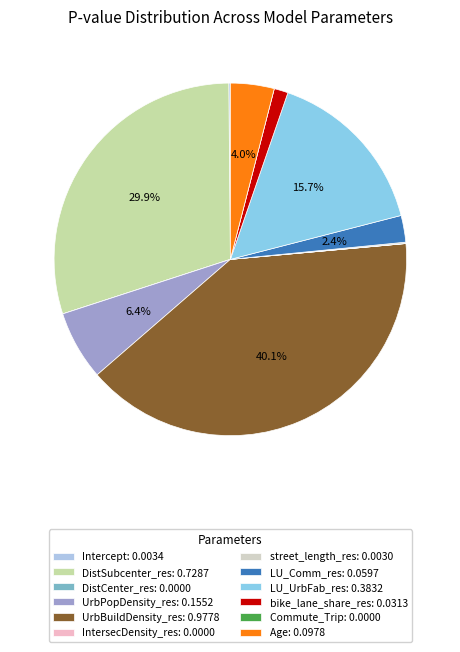

Rank the categories by value from highest to lowest.

UrbBuildDensity_res, DistSubcenter_res, LU_UrbFab_res, UrbPopDensity_res, Age, LU_Comm_res, bike_lane_share_res, Intercept, street_length_res, IntersecDensity_res, DistCenter_res, Commute_Trip